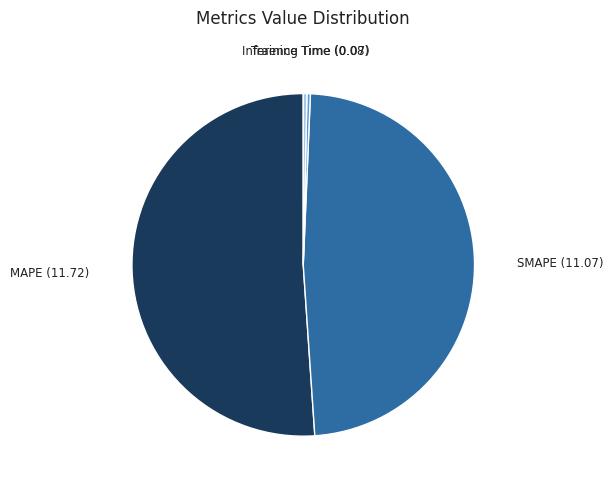

Is there a majority slice in this chart?

Yes